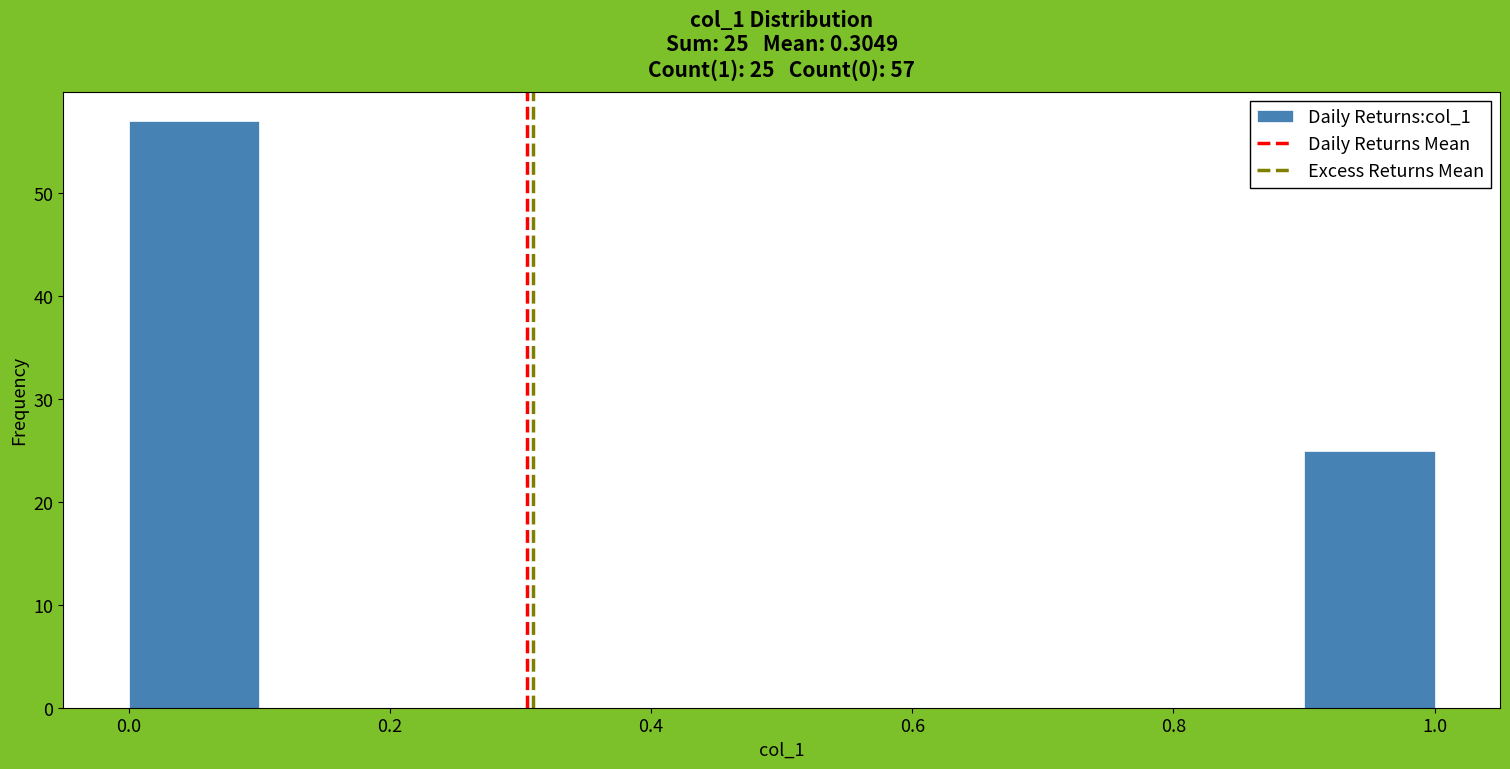

Over which range of the x-axis is the bar tallest?

0.0 to 0.1